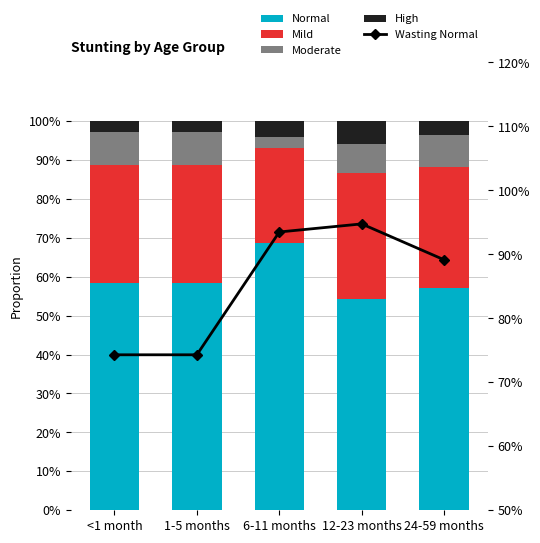

Rank the categories by Moderate value from highest to lowest.

<1 month, 1-5 months, 24-59 months, 12-23 months, 6-11 months